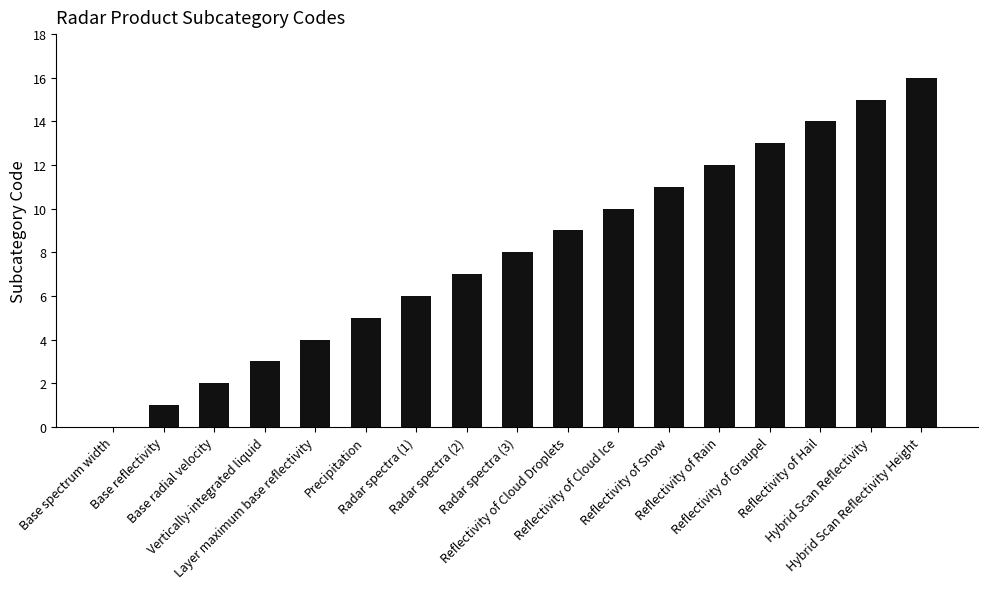

The chart shows a value of 0 at Base spectrum width. True or false?

True